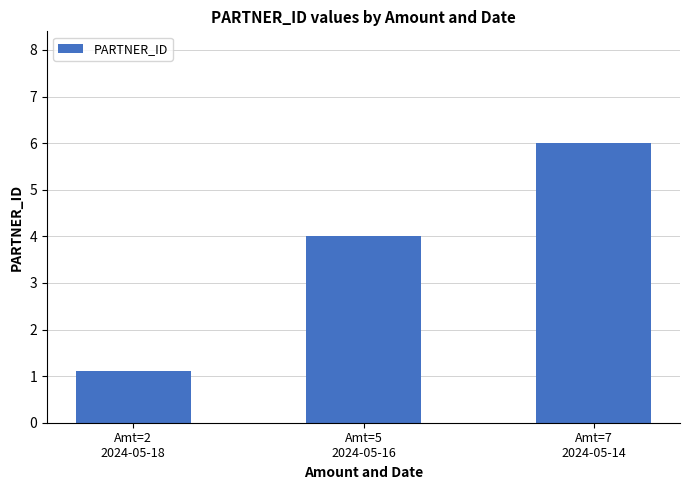

Reading left to right, transcribe all the data shown in this chart.

Amt=2
2024-05-18=1.1	Amt=5
2024-05-16=4.0	Amt=7
2024-05-14=6.0